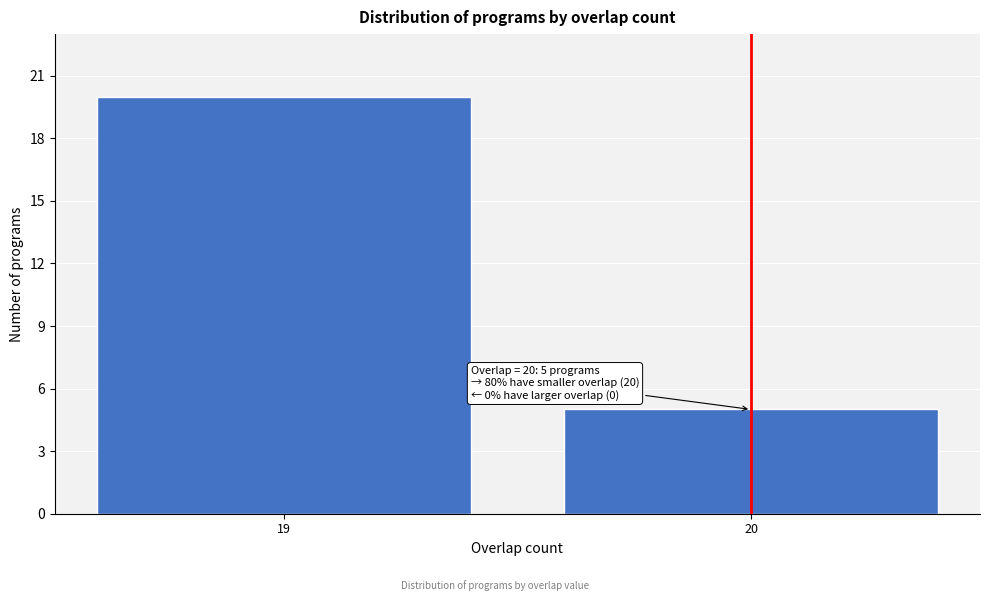

Reading right to left, what are all the values shown in this chart?

20=5	19=20